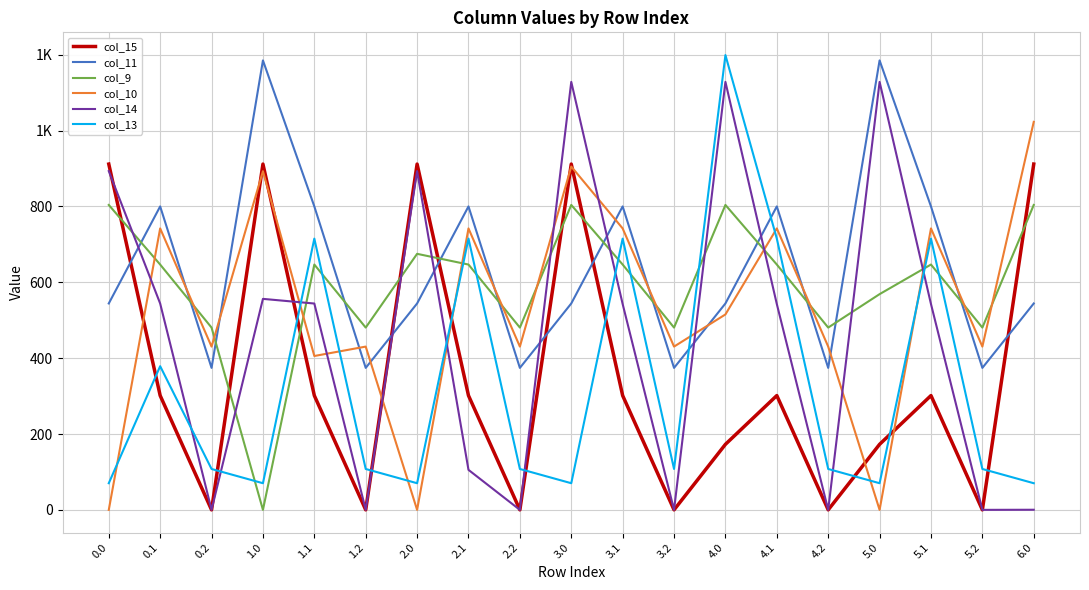

What is the total value across all series at 1.2?

1393.4